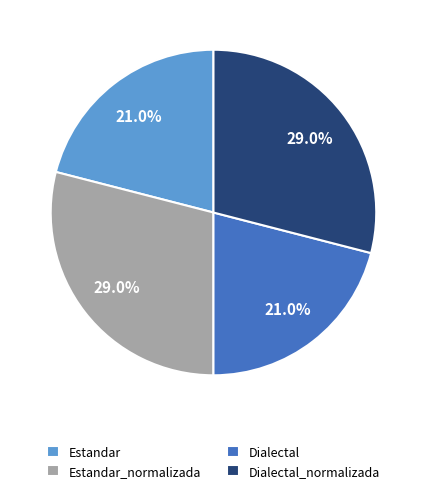

Which has a higher value, Estandar_normalizada or Dialectal?

Estandar_normalizada